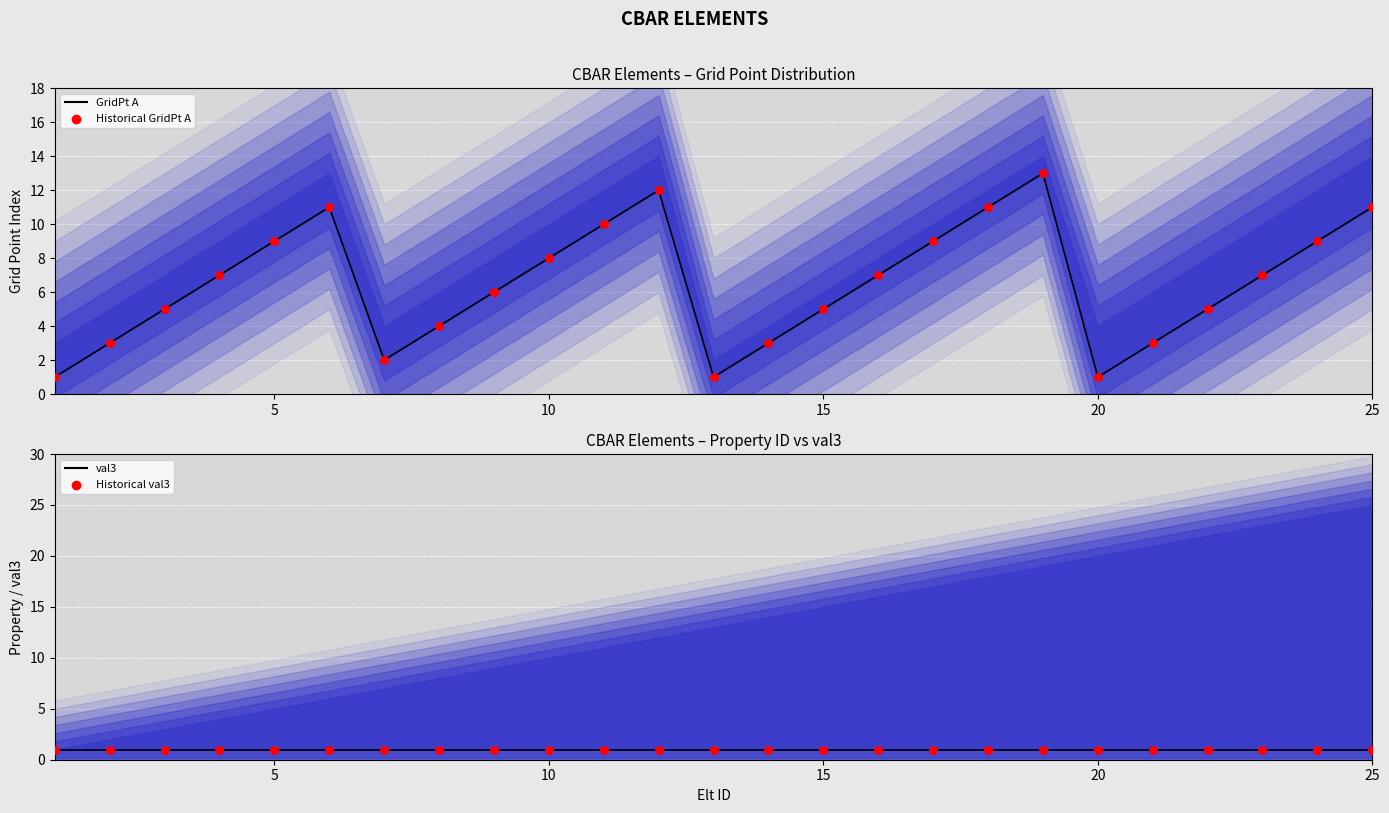

What are all the series names shown in the legend?

GridPt A, Historical GridPt A, val3, Historical val3